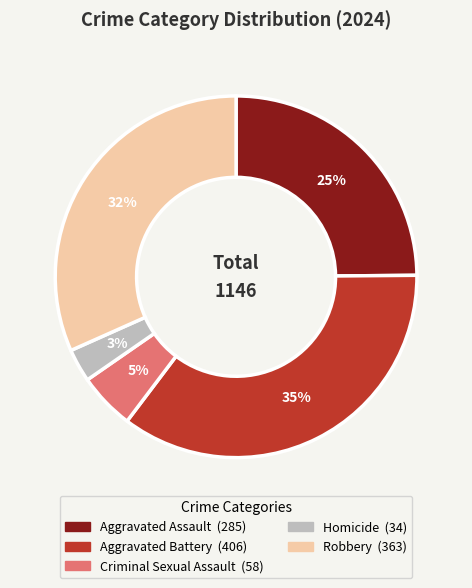

The Robbery slice represents 32% of the pie. True or false?

True